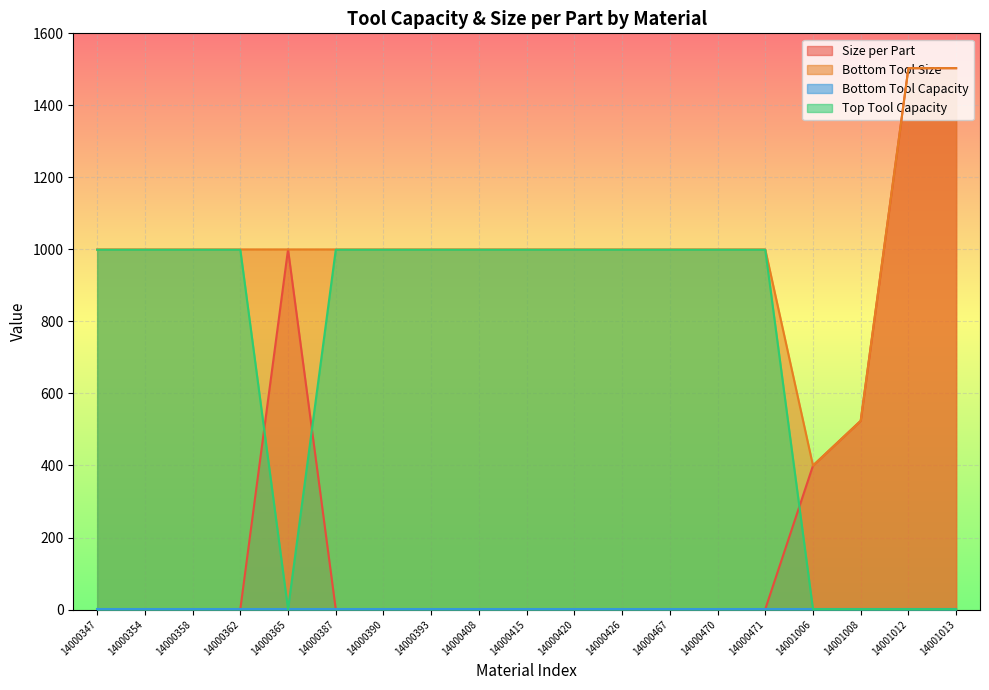

What is the maximum value shown in the chart?

1503.2